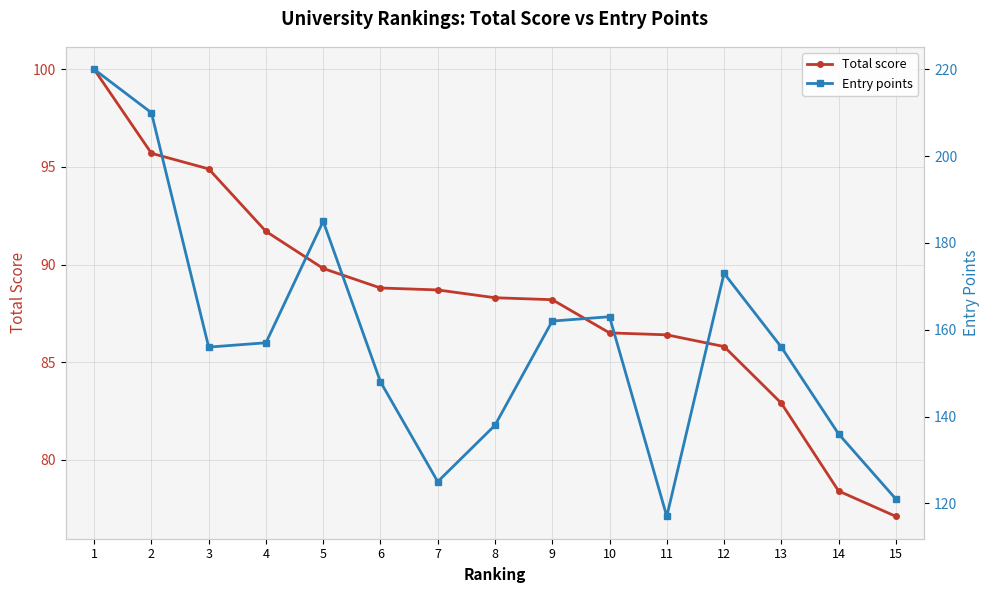

List the labels in order of Entry points value, smallest first.

11, 15, 7, 14, 8, 6, 3, 13, 4, 9, 10, 12, 5, 2, 1